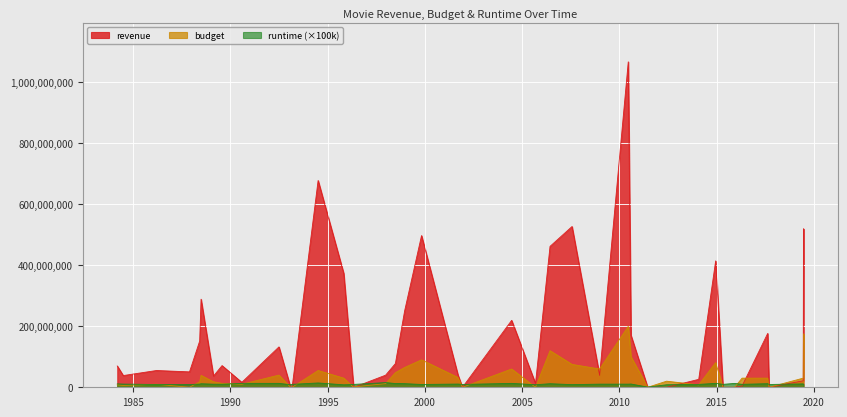

What are all the series names shown in the legend?

revenue, budget, runtime (×100k)